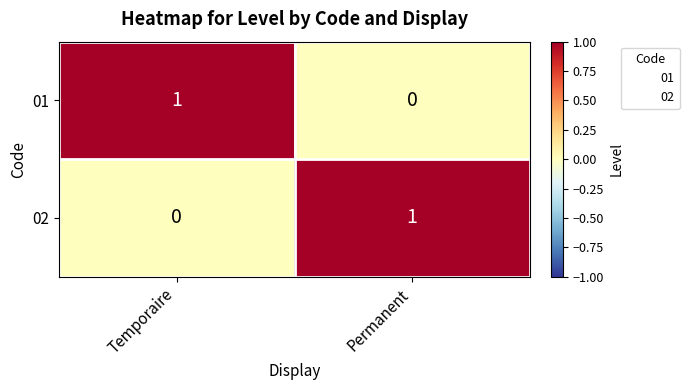

How many categories are shown in the chart?

2